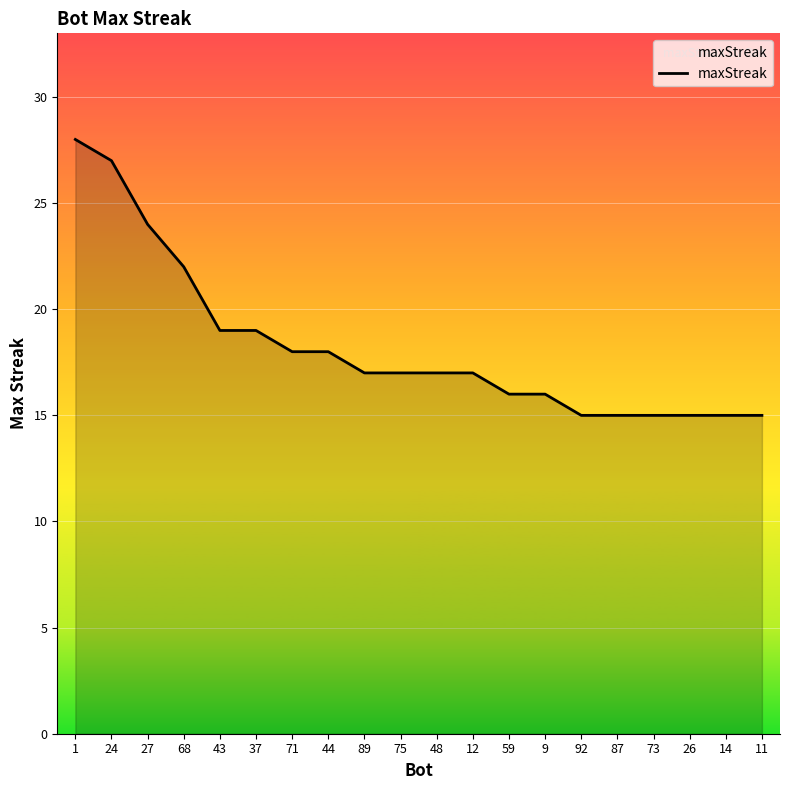

Reading left to right, transcribe all the data shown in this chart.

28	27	24	22	19	19	18	18	17	17	17	17	16	16	15	15	15	15	15	15